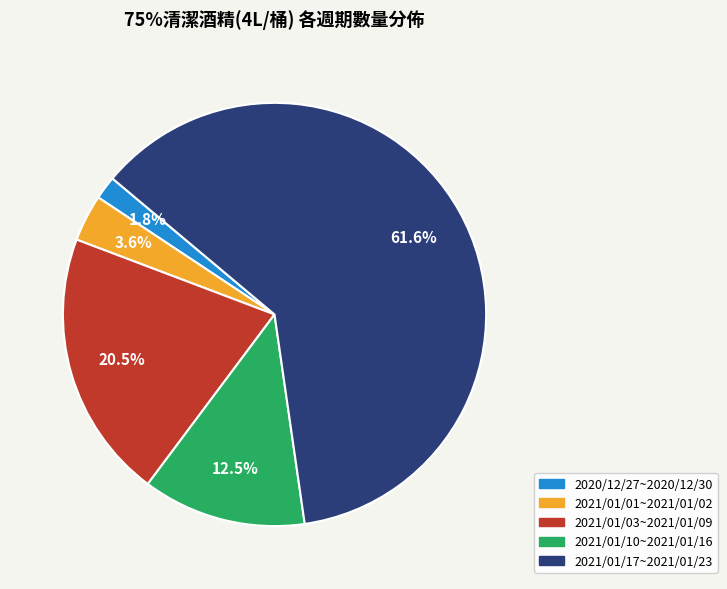

Combined, what portion of the pie is 2021/01/17~2021/01/23 and 2021/01/10~2021/01/16?

74.1%